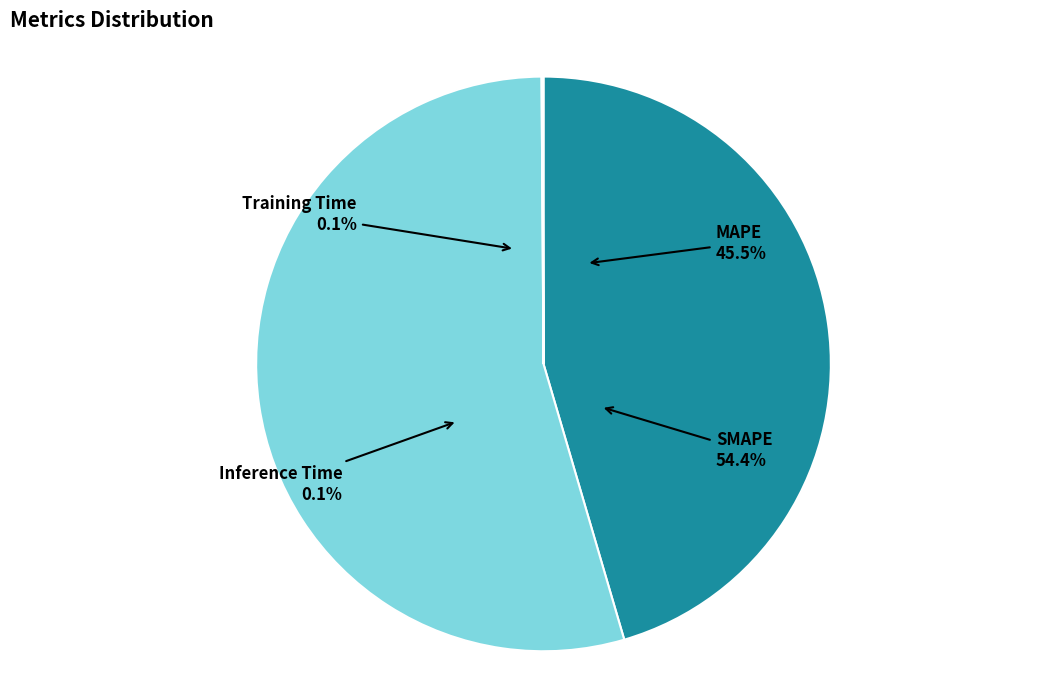

Between MAPE and Inference Time, which is larger?

MAPE